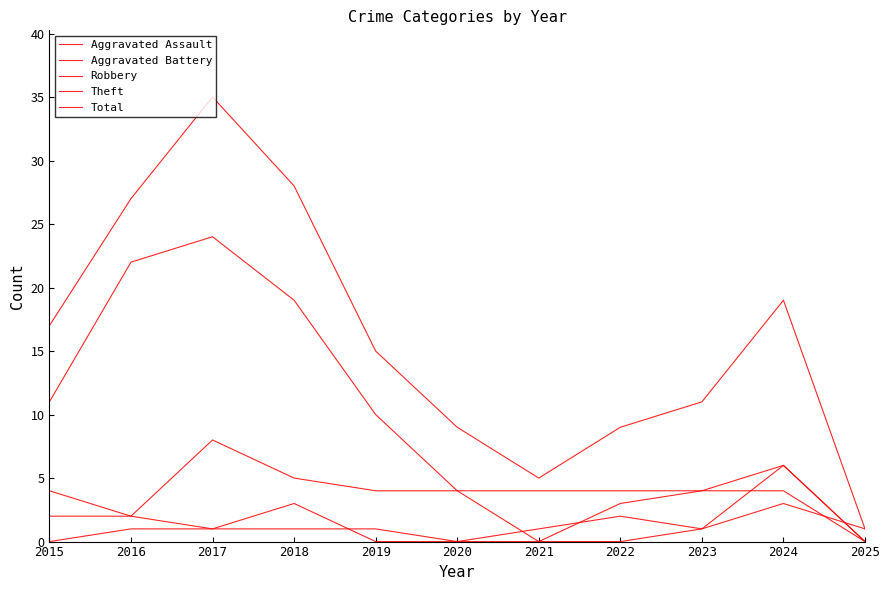

What is the value of the Total point at the 8th from the left?

9